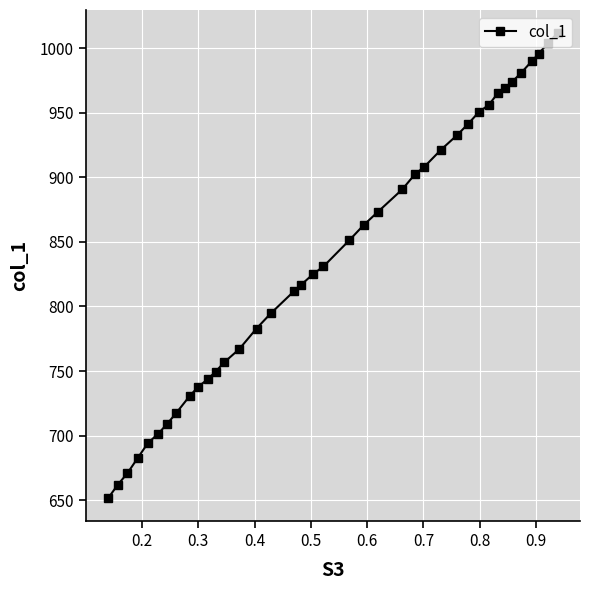

What is the value of the 27th point from the left?

921.2